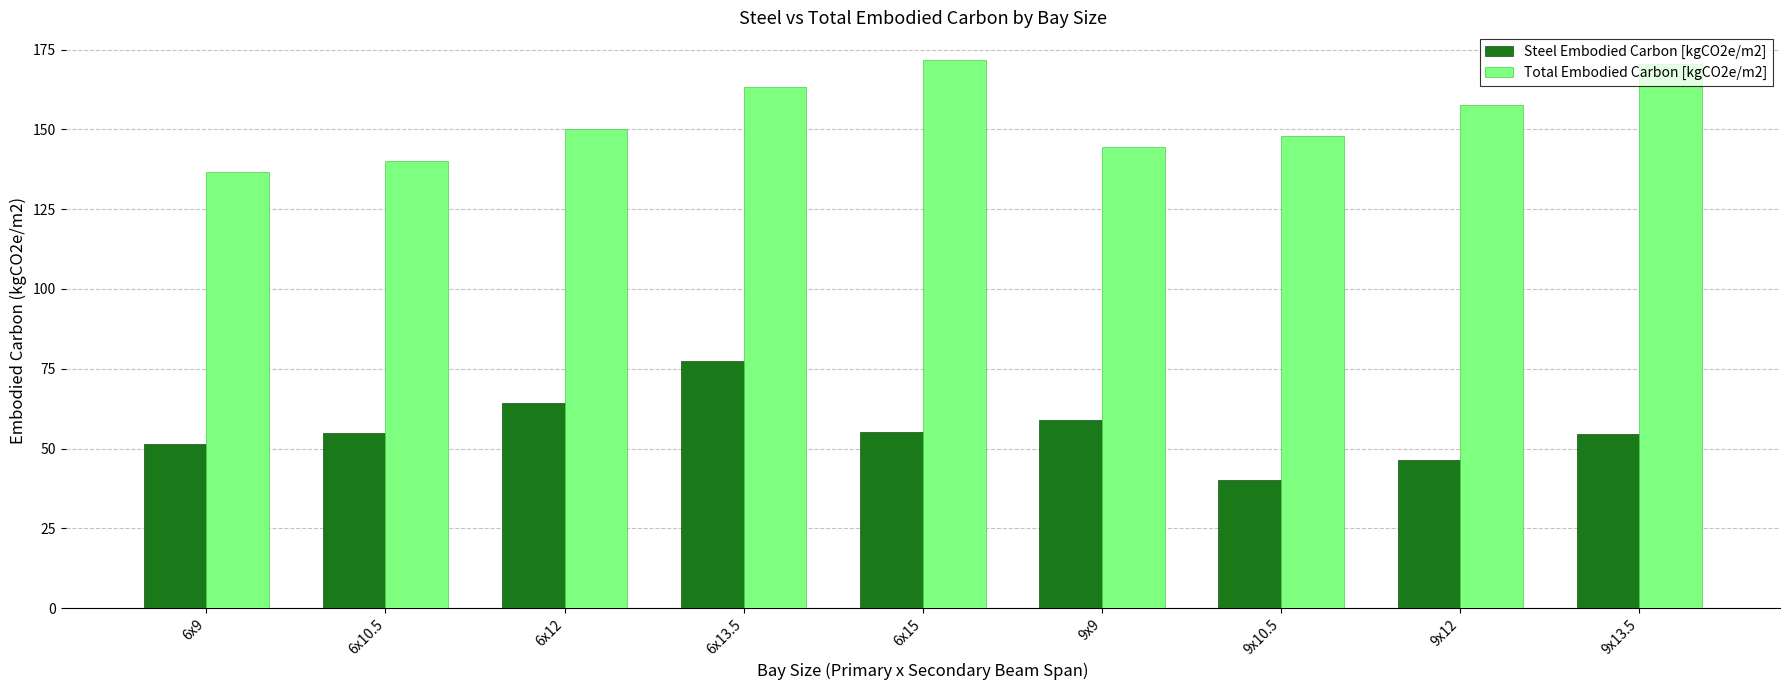

What is the total value across all series at 6x15?

227.1